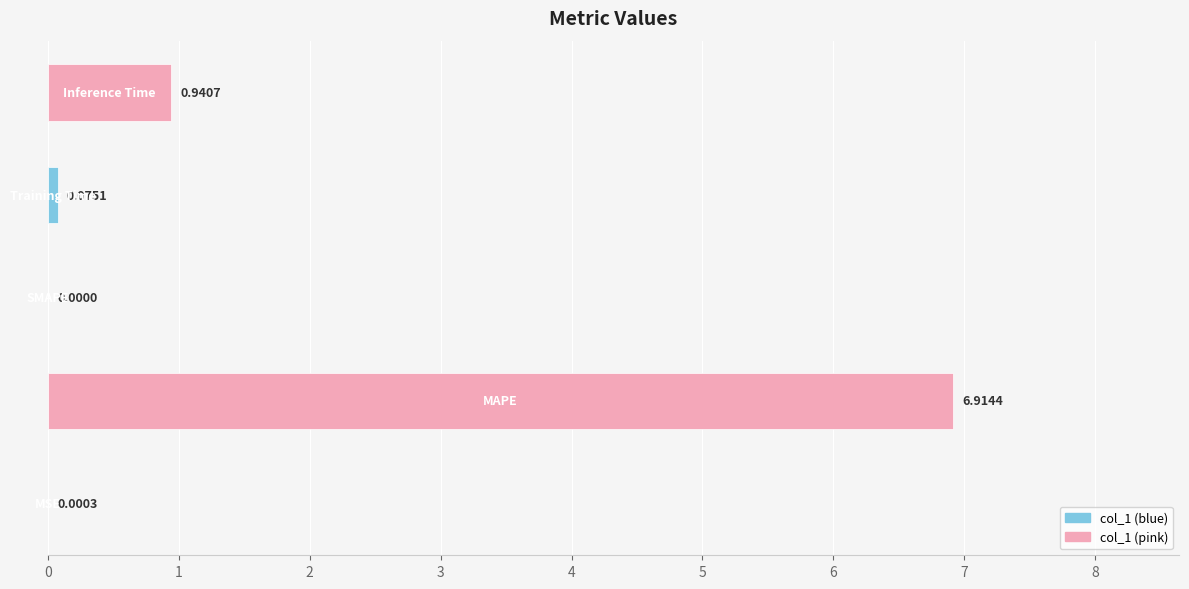

What is the maximum value shown in the chart?

6.9